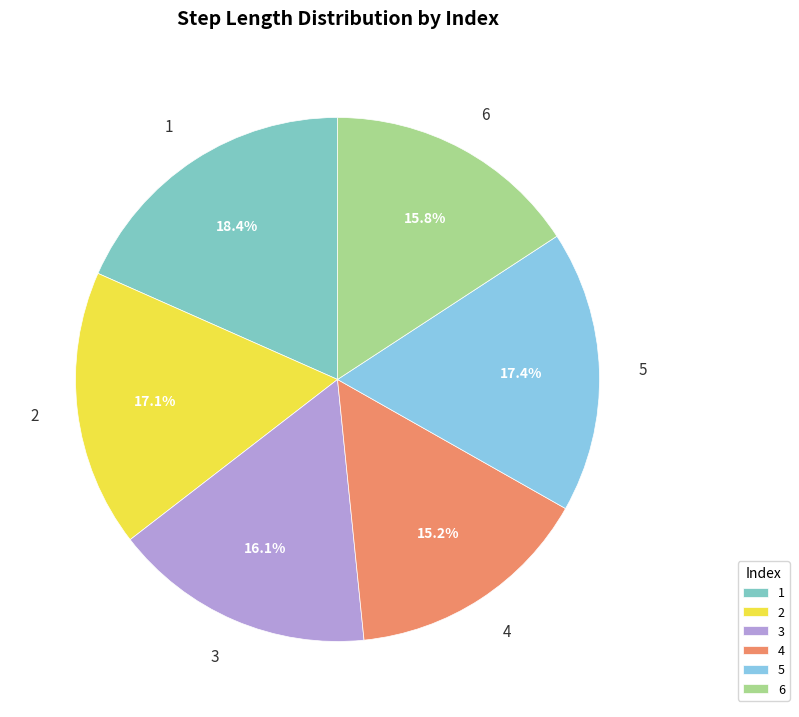

Count the number of slices in the pie.

6